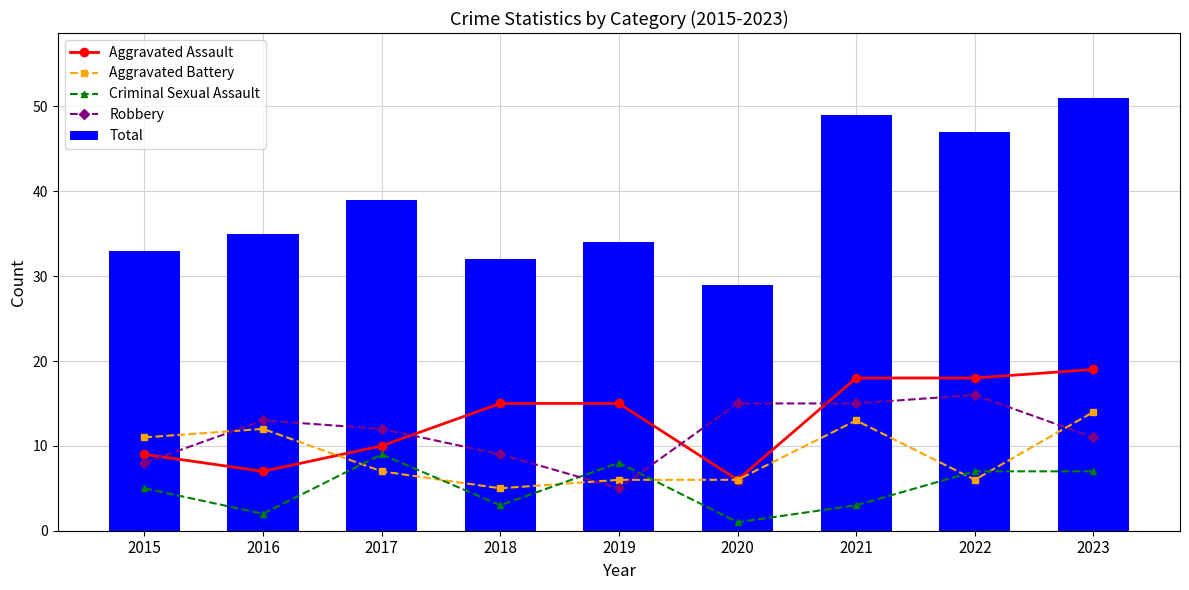

Are the bars grouped side by side (vs. stacked)?

Yes